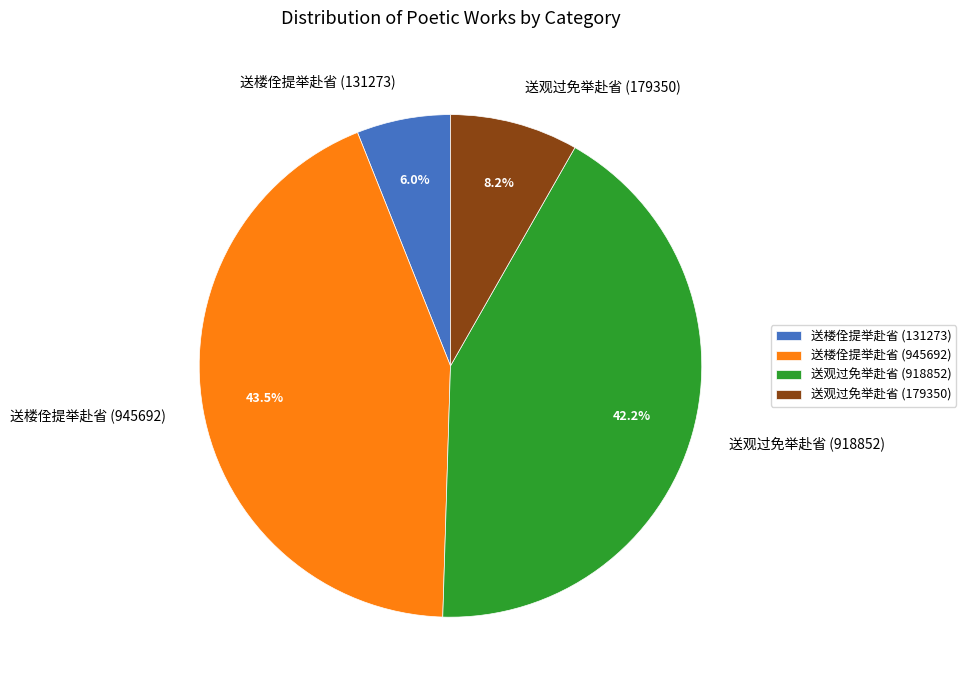

Is the sum of 送楼佺提举赴省 (131273) and 送观过免举赴省 (918852) greater than half?

No